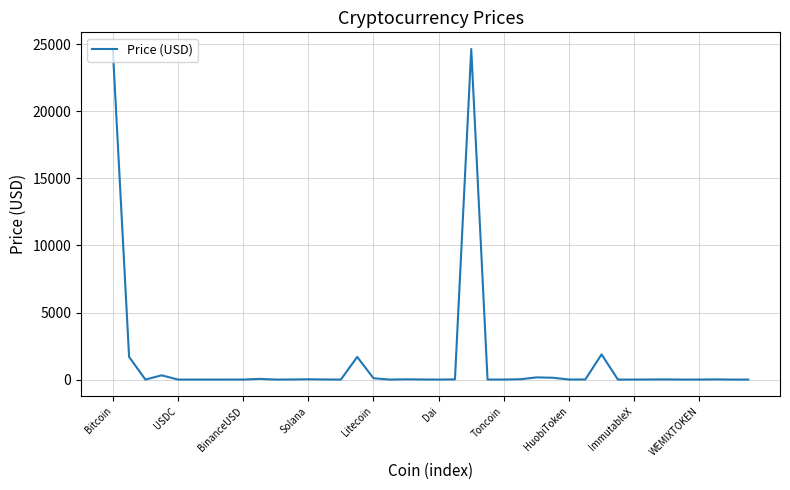

What is the difference between the maximum and minimum values?

24660.4